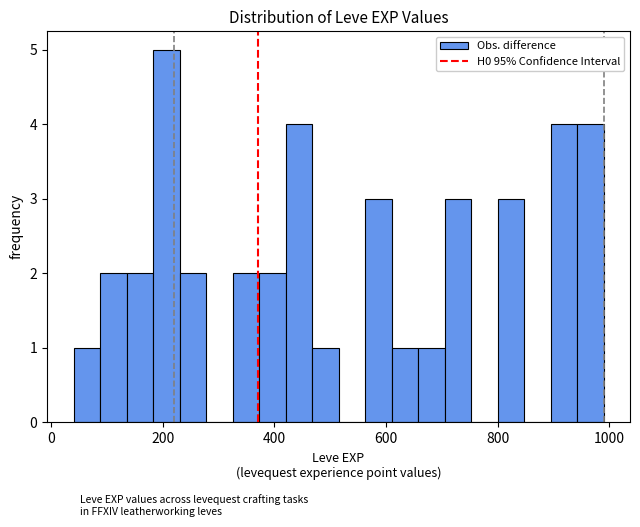

Around what value on the x-axis is the tallest bar? Give the approximate position of its centre, as read against the axis.

200